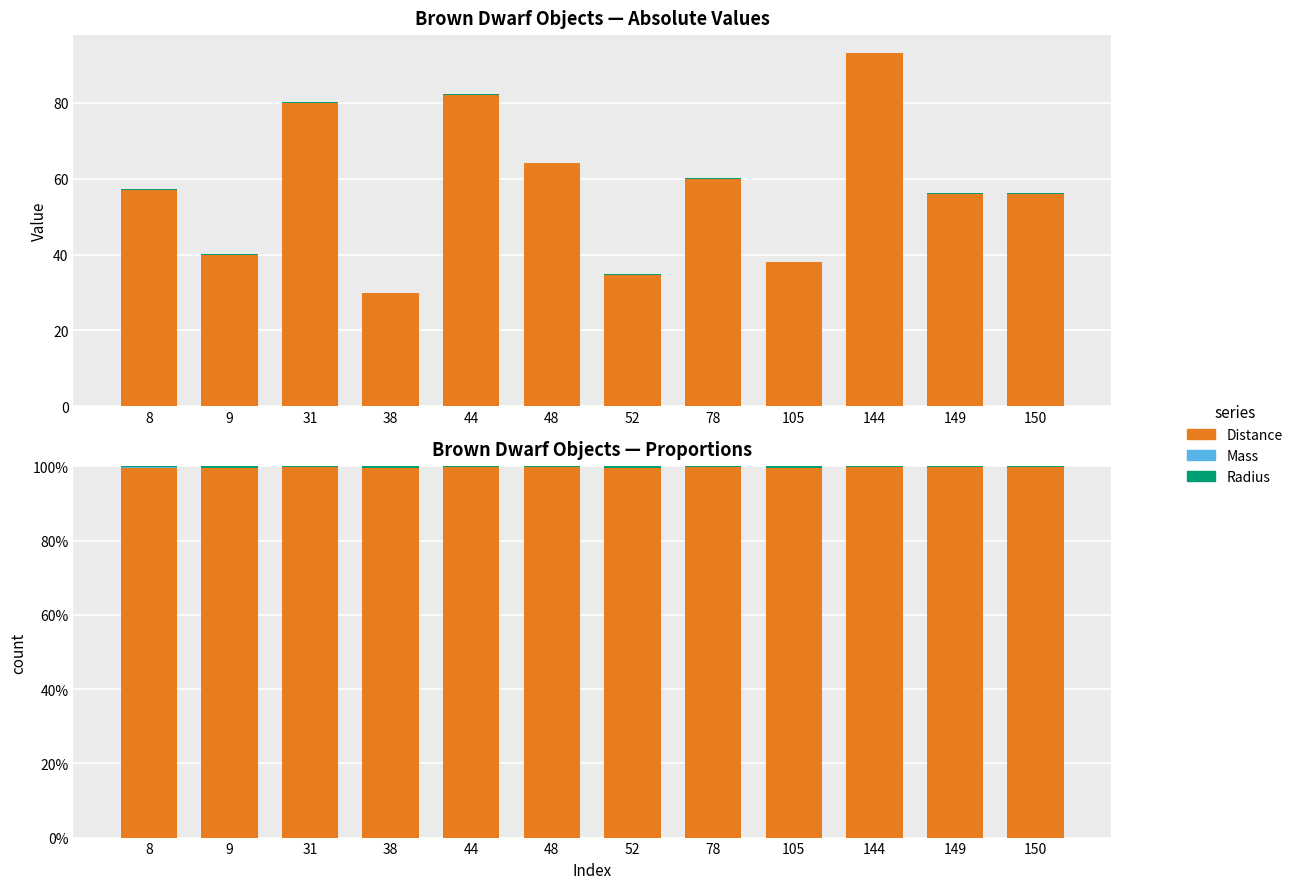

Rank the series at 144 from highest to lowest value.

Distance, Radius, Mass